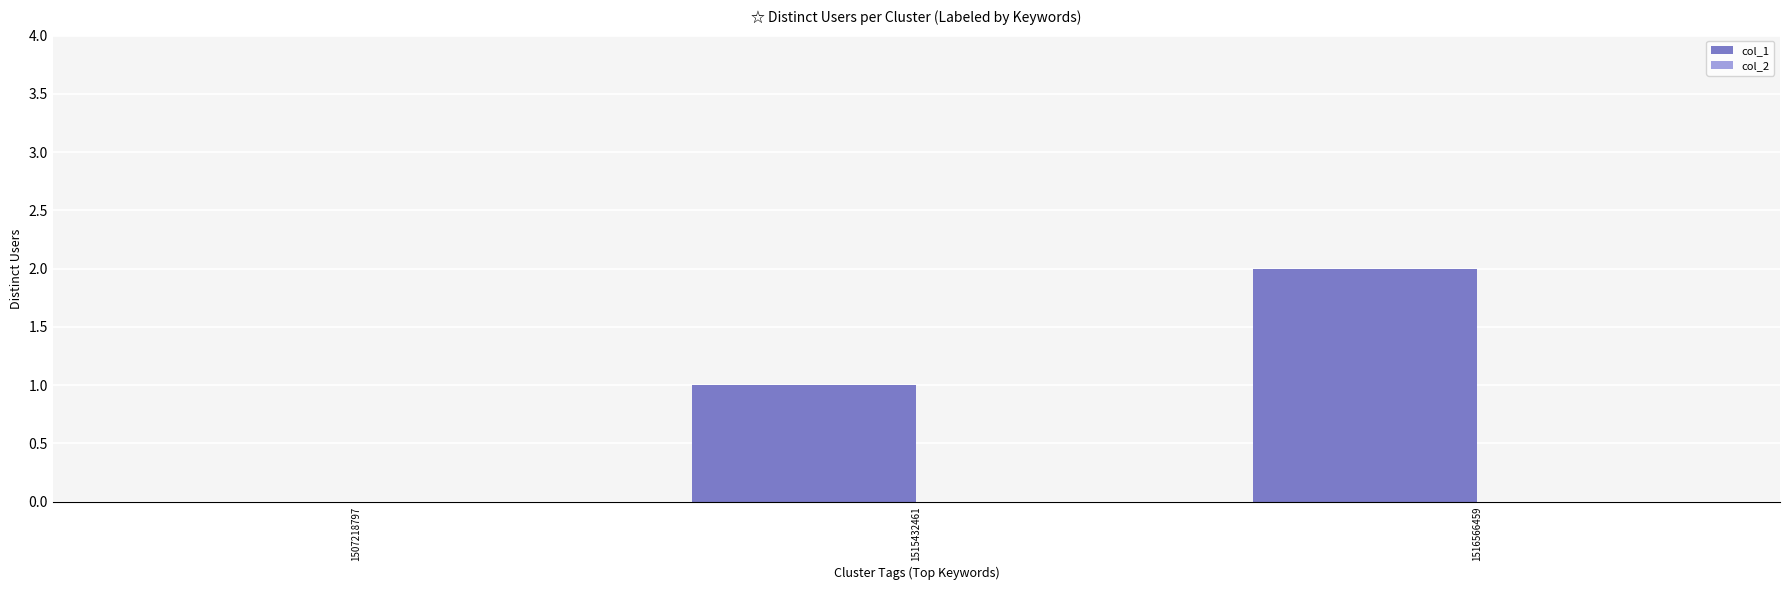

What is the change in value from 1507218797 to 1515432461?

+1